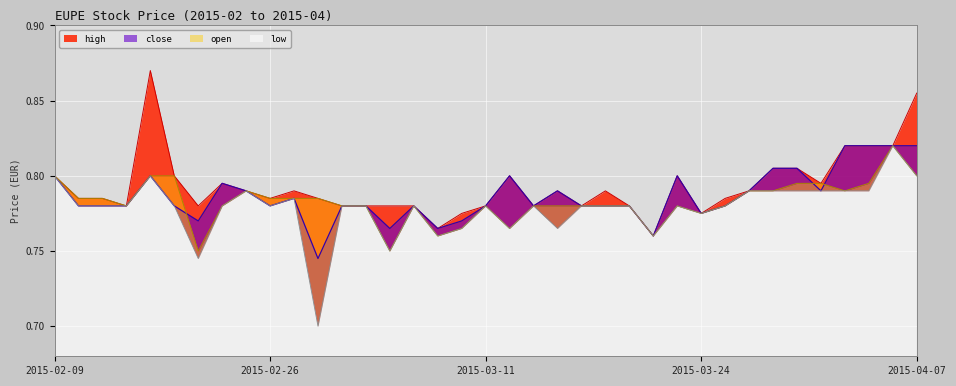

What is the sum of the high values at 2015-02-24 and 2015-03-24?

1.6